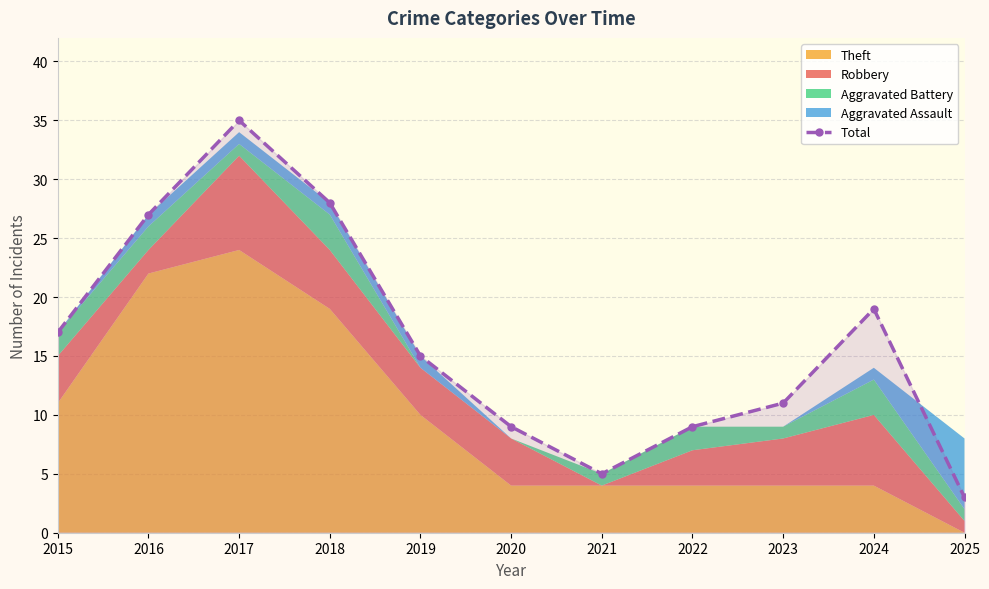

At which label is the value closest to 19?

2024